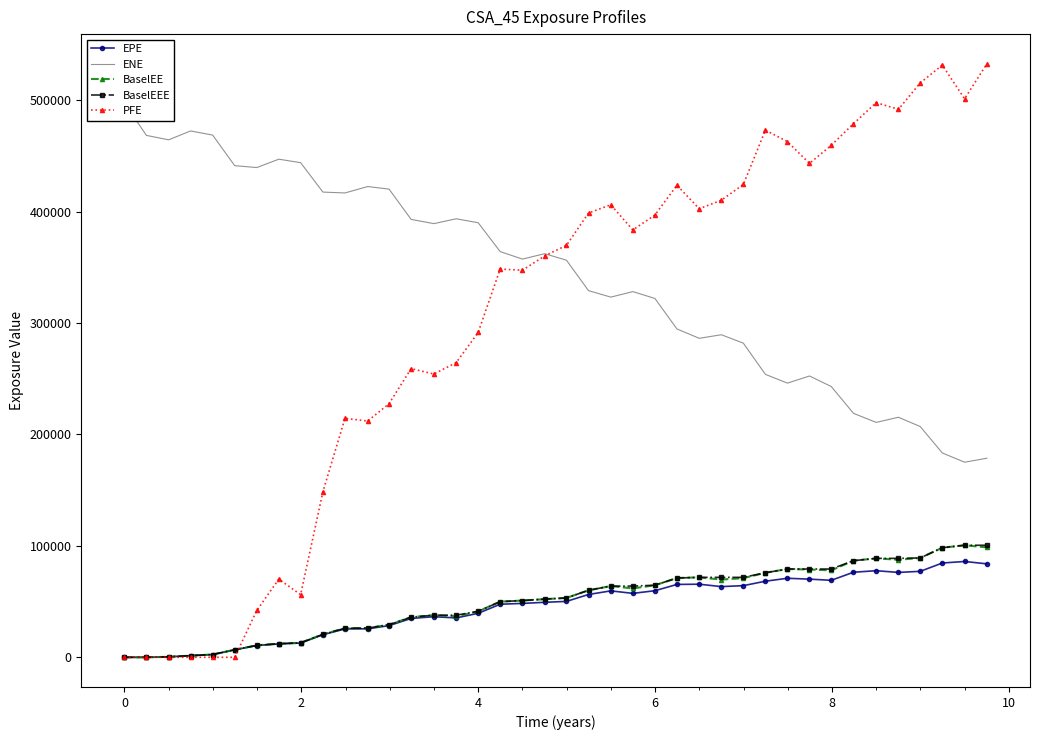

What is the maximum value for EPE?

86010.2